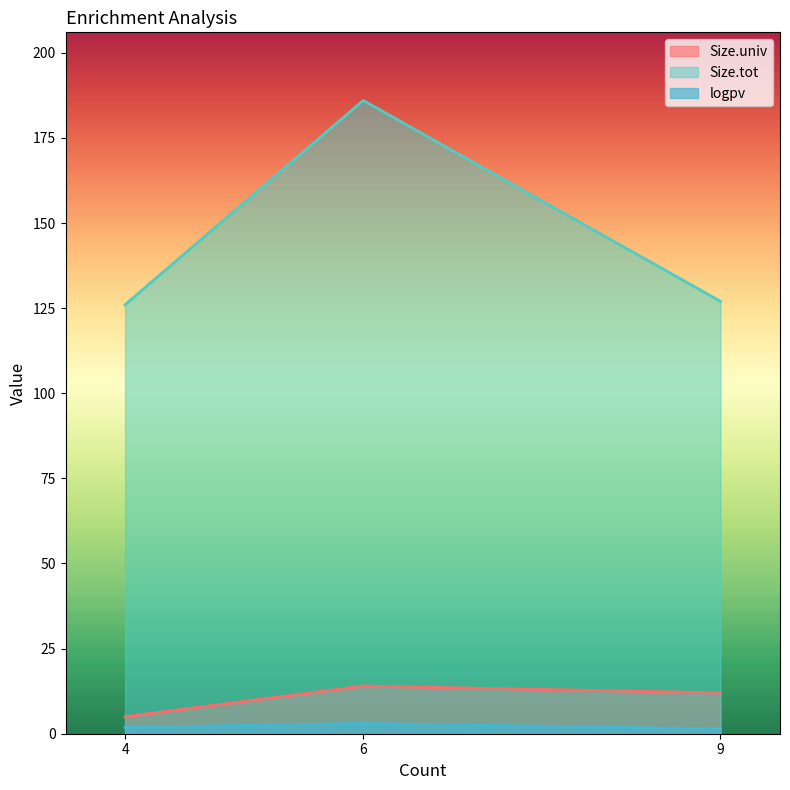

List the labels in order of Size.tot value, largest first.

6, 9, 4